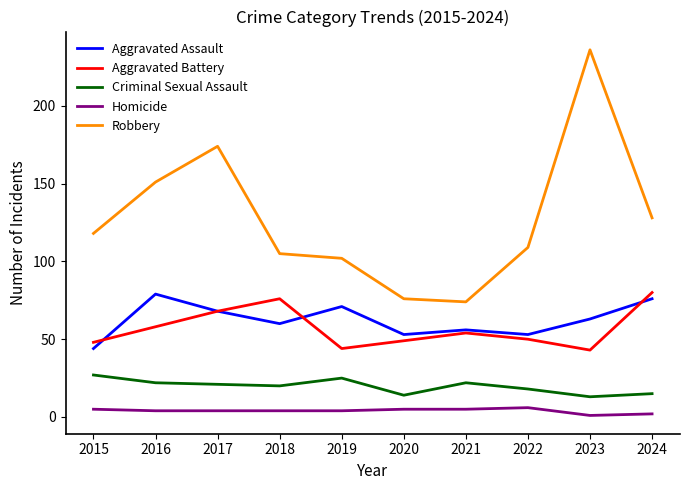

Is the value of Aggravated Assault at 2023 greater than the value of Criminal Sexual Assault at 2021?

Yes